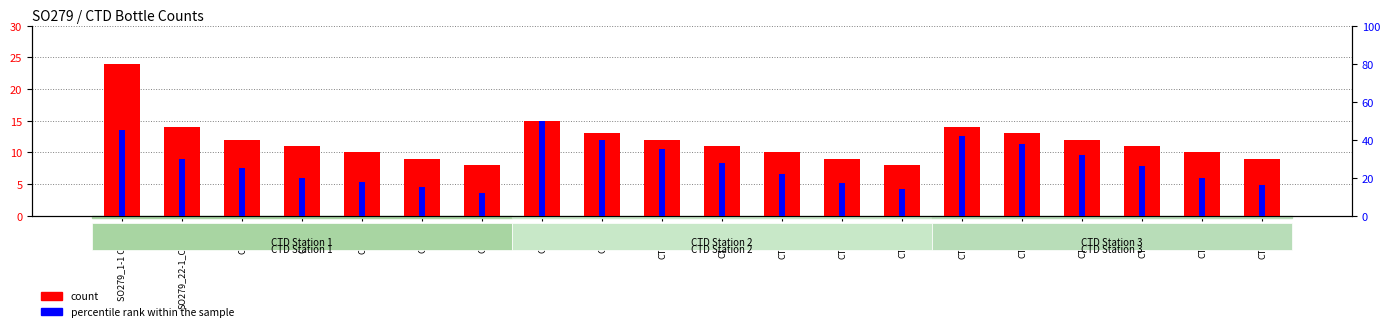

Between SO279_22-1_CTD_2 and CTD_4, which is larger?

SO279_22-1_CTD_2